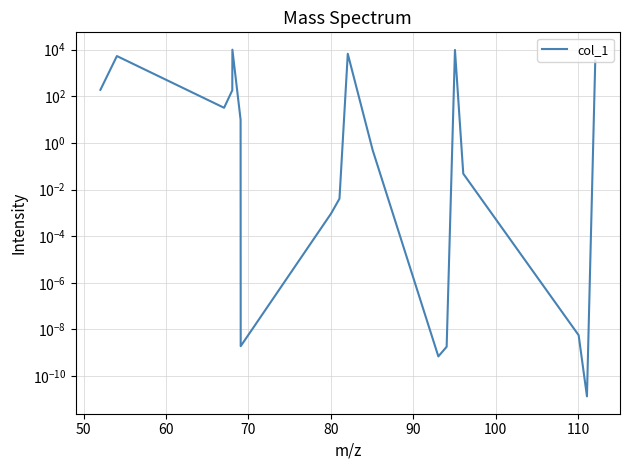

How many data points are less than 9?

9